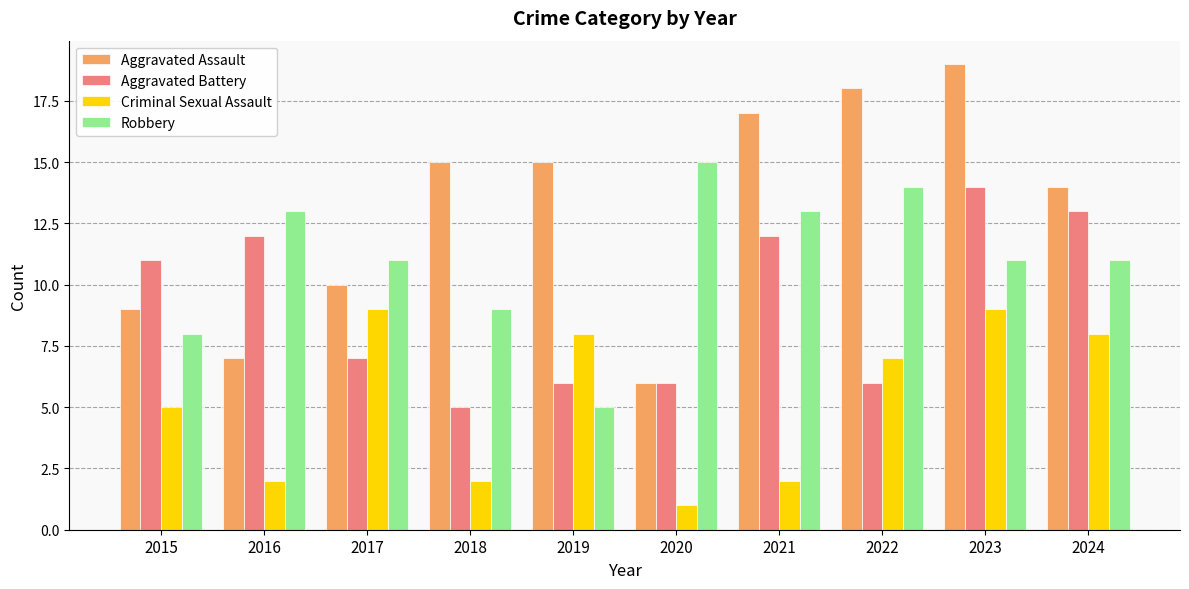

Read the Robbery value at 2021, to the nearest 10.

10